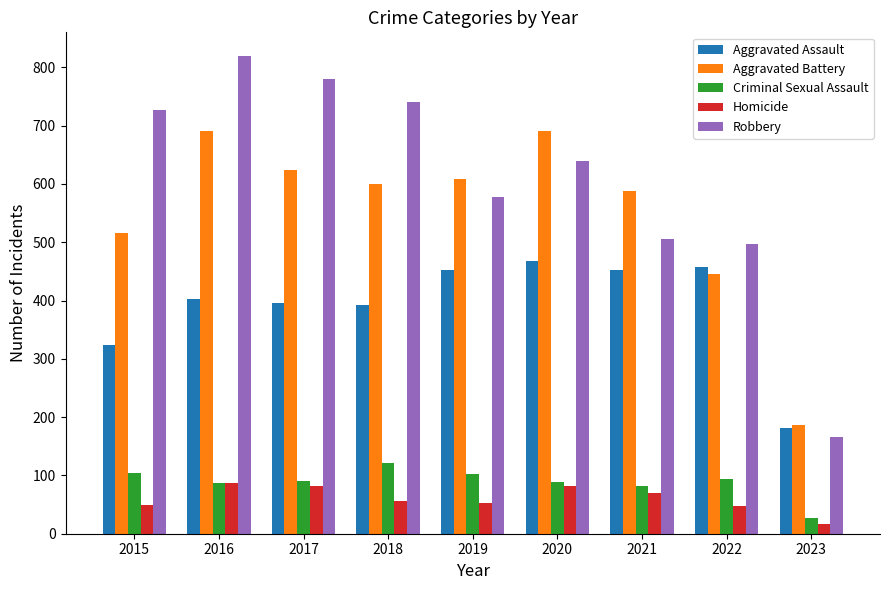

Which series has the largest total across all categories?

Robbery